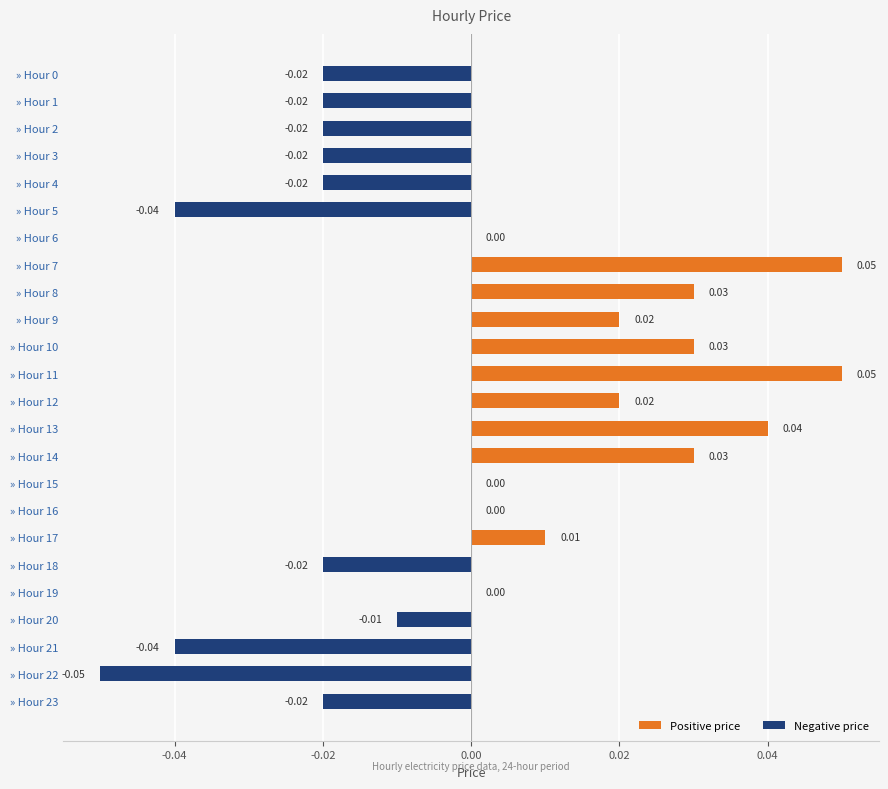

Which has a higher value, » Hour 9 or » Hour 0?

» Hour 9